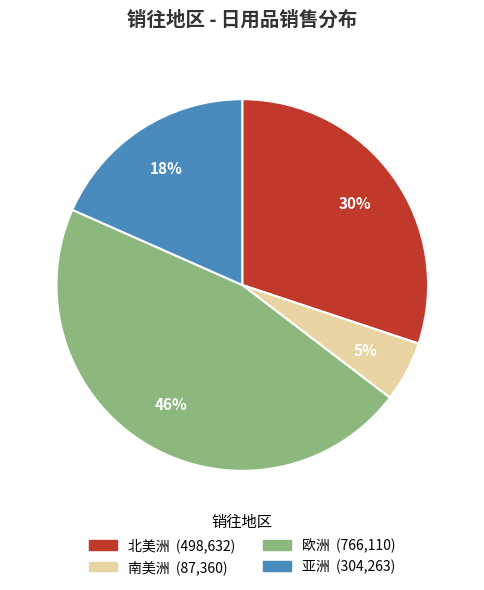

To the nearest percent, what is the difference between the largest and smallest slice percentages?

41%